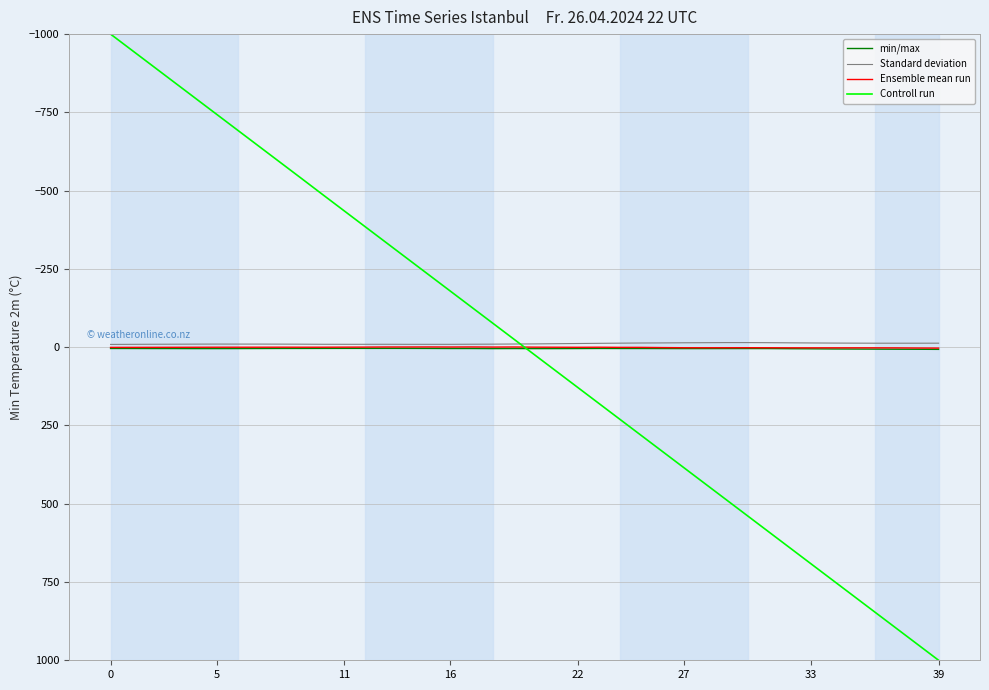

Which series has the largest range (max minus min)?

Controll run